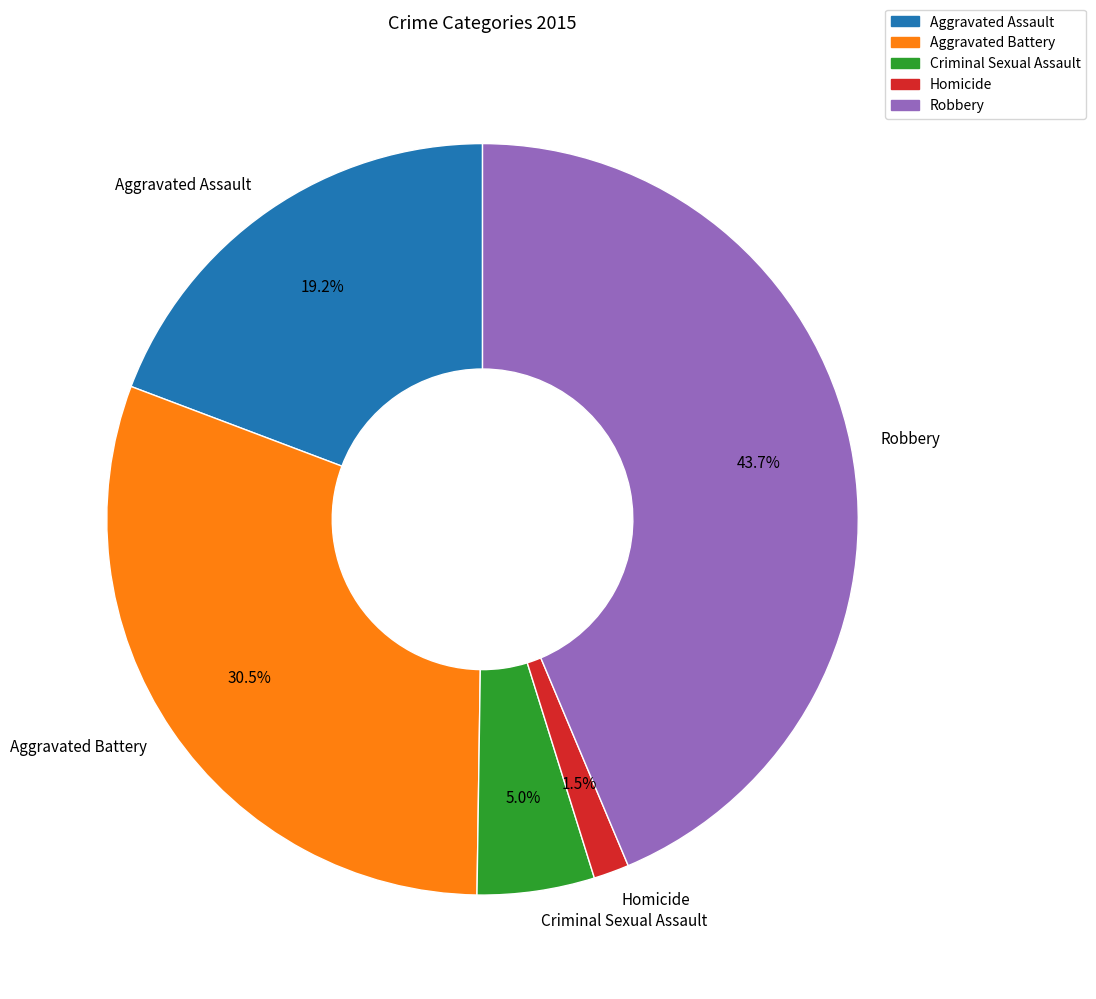

To the nearest percent, what is the combined percentage of Robbery and Aggravated Assault?

63%